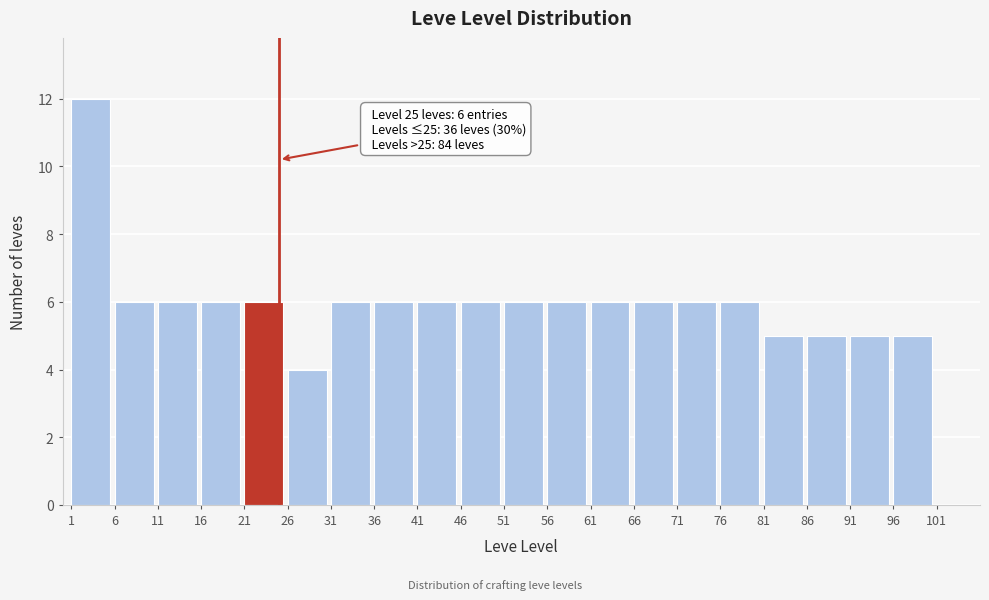

Over which range of the x-axis is the bar tallest?

1 to 6